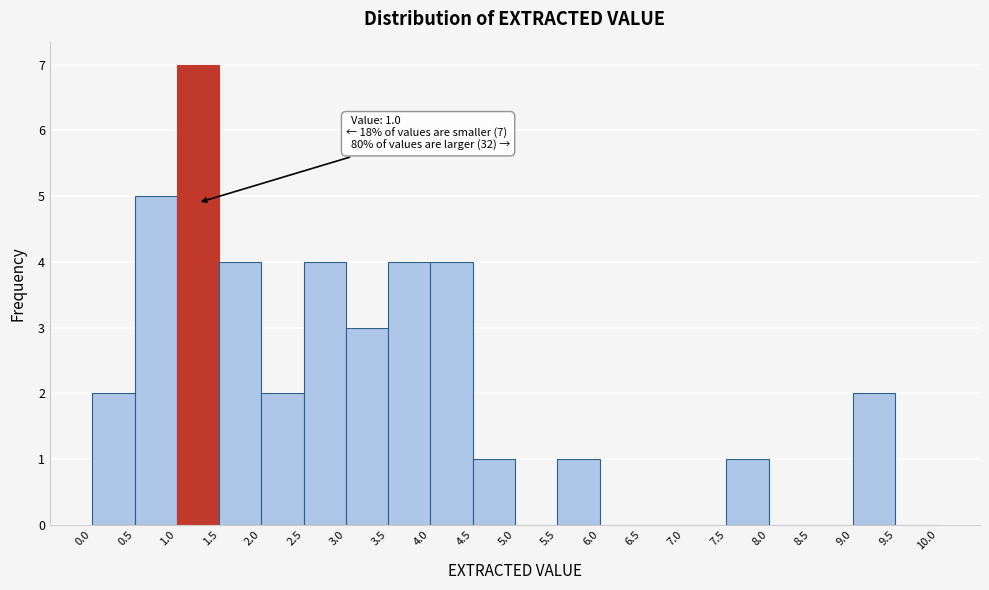

Over which range of the x-axis is the bar tallest?

1.0 to 1.5